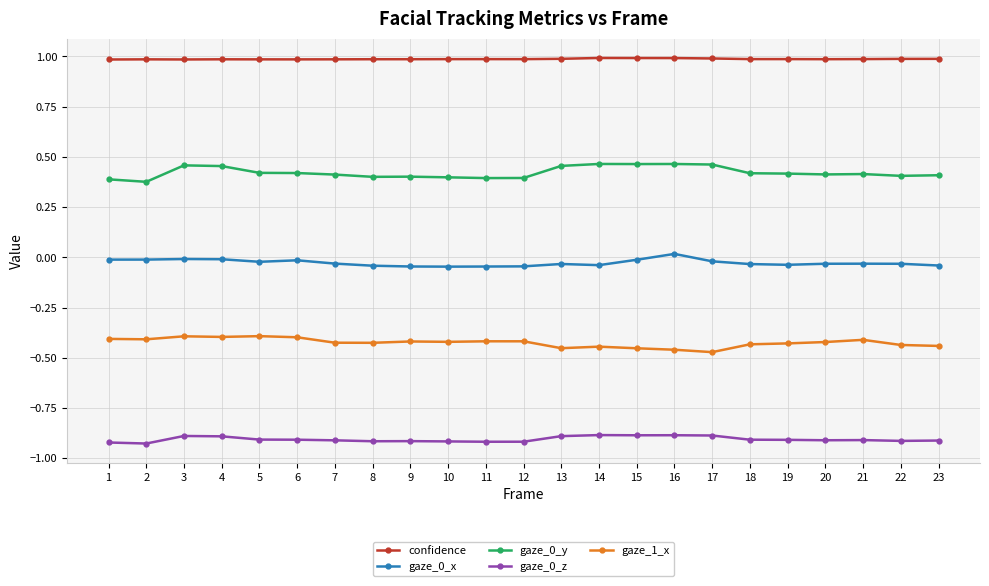

How many lines are shown in the chart?

5